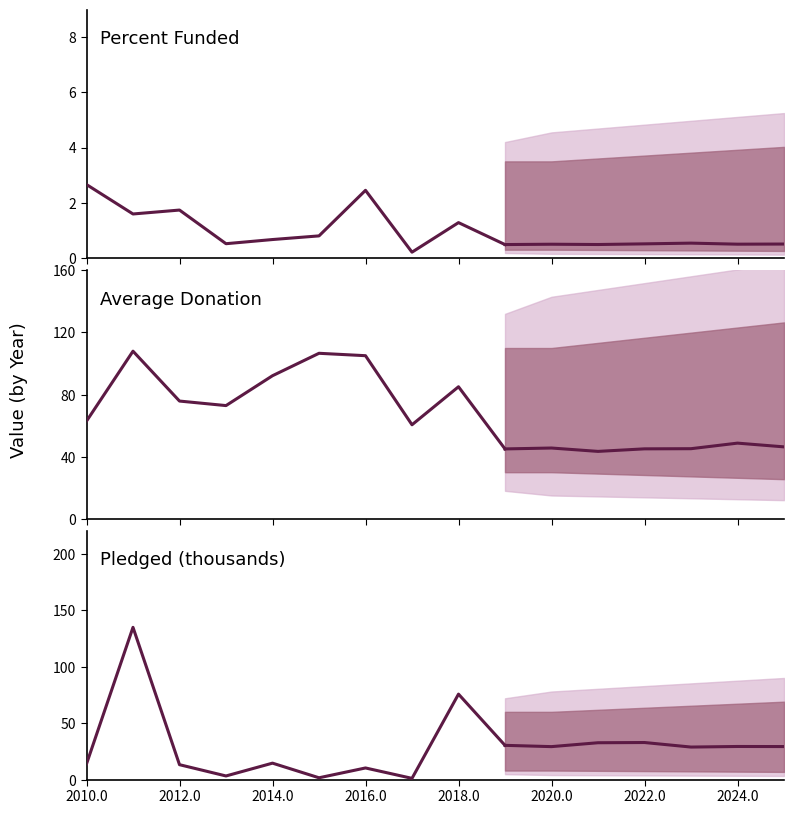

True or false: Percent Funded and Average Donation cross at least once.

False